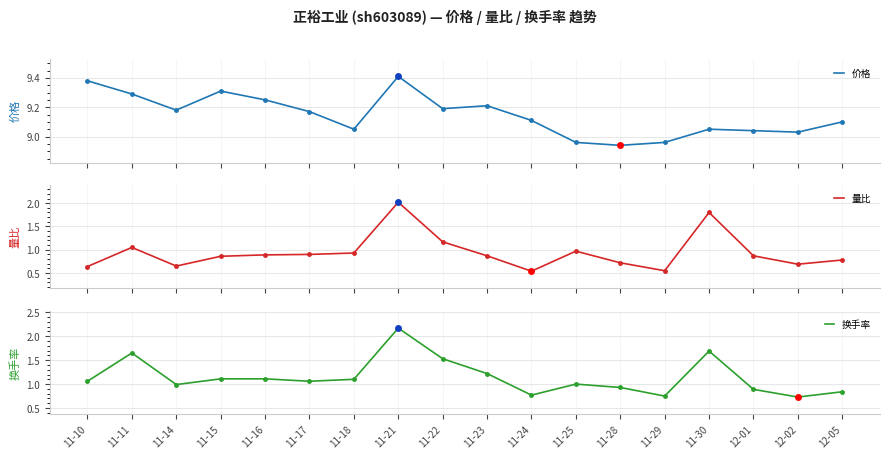

The value of 量比 at 12-02 is 0.9. True or false?

False